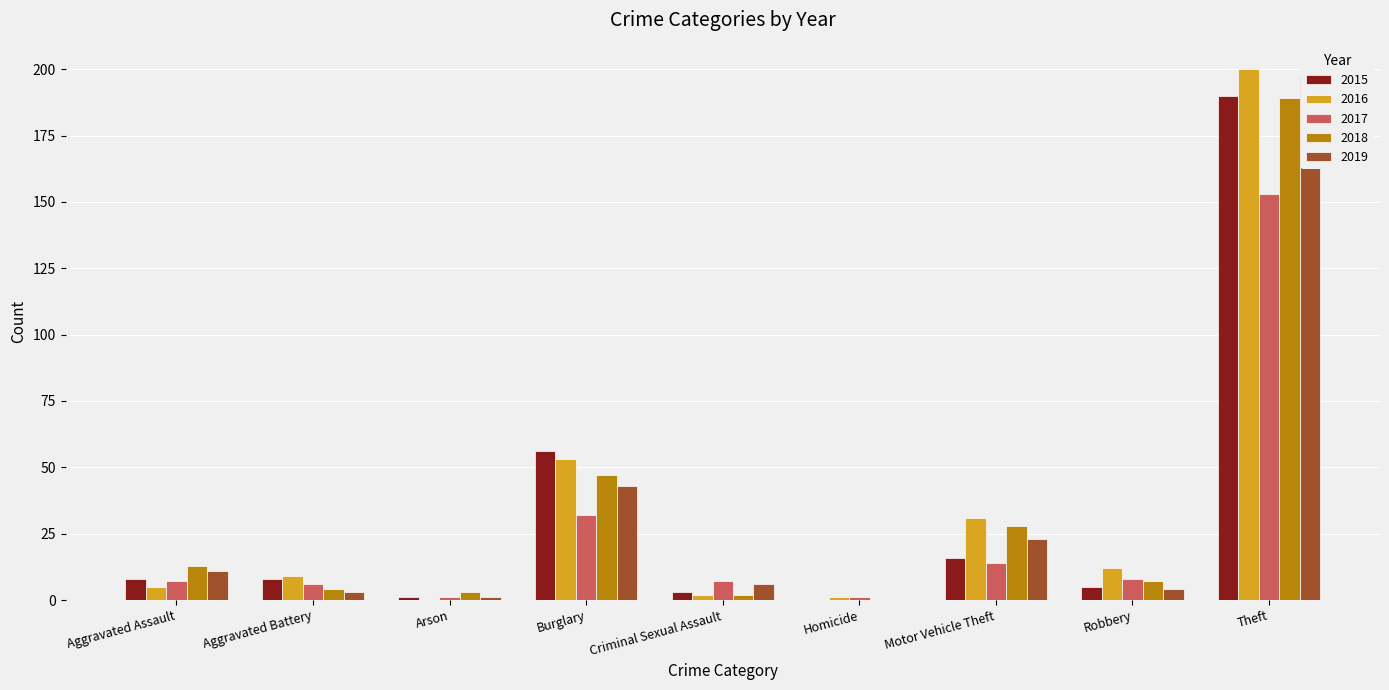

What is the difference between the highest and lowest values at Motor Vehicle Theft?

17